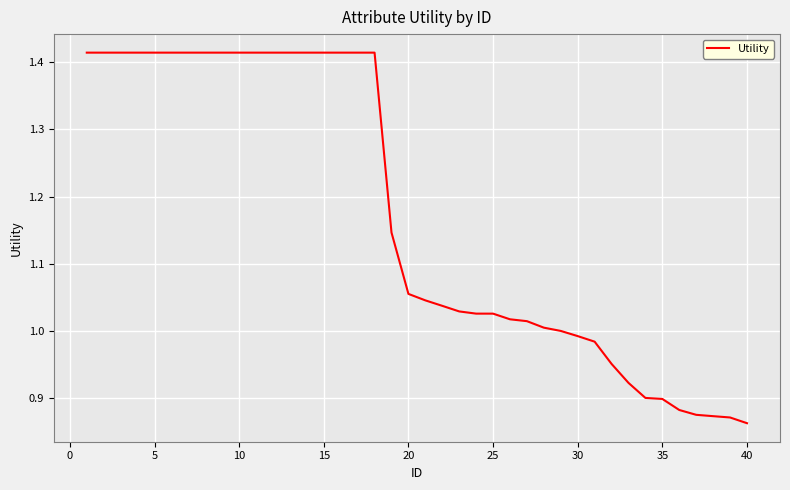

How many lines are shown in the chart?

1